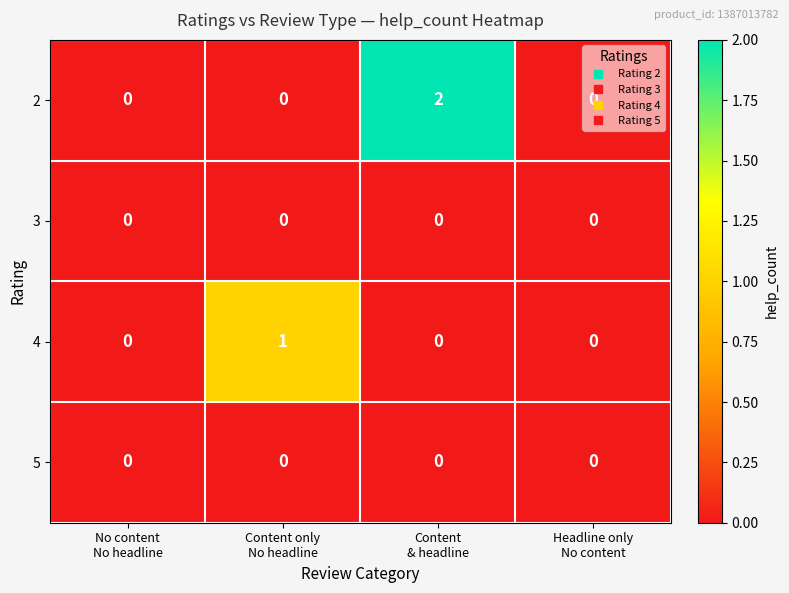

What is the maximum value shown in the chart?

2